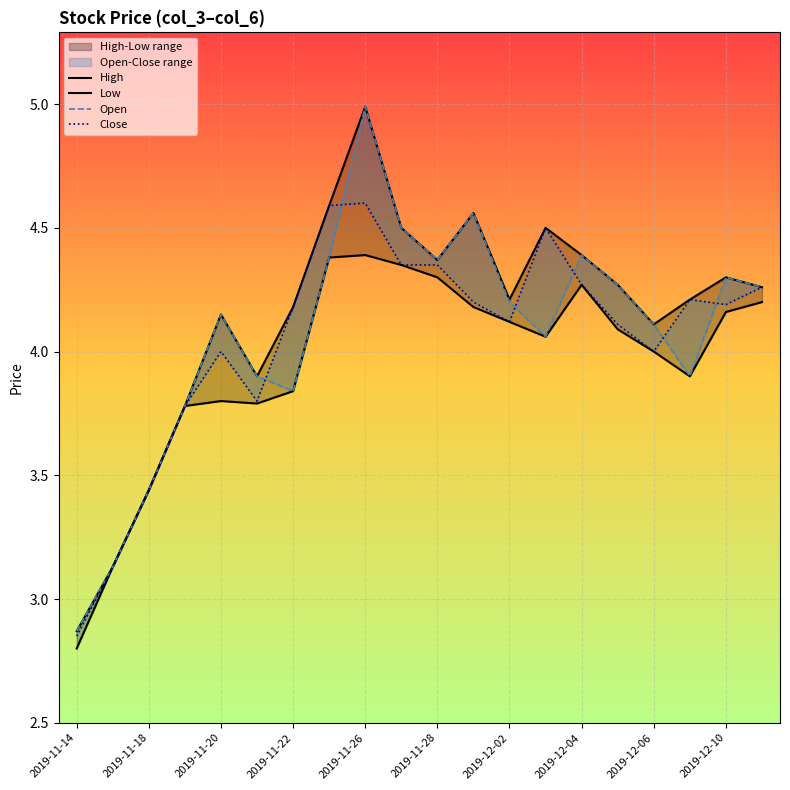

What is the smallest value displayed?

2.8